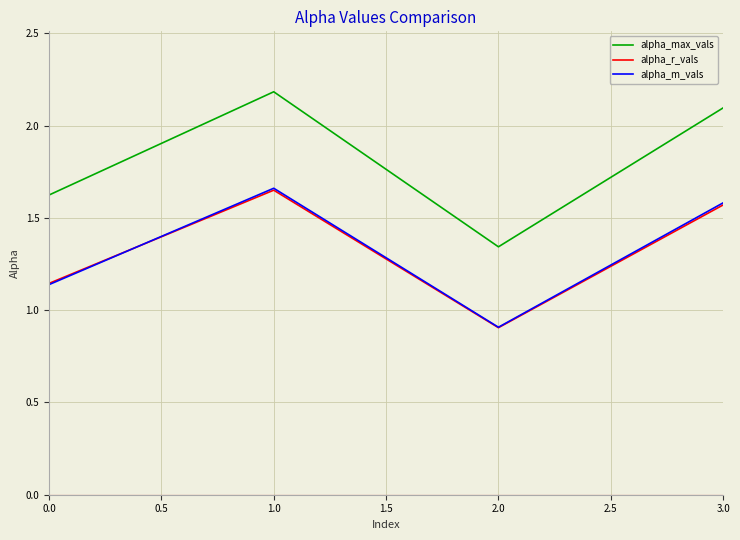

Is it true that alpha_m_vals equals 2.3 at 1.0?

False